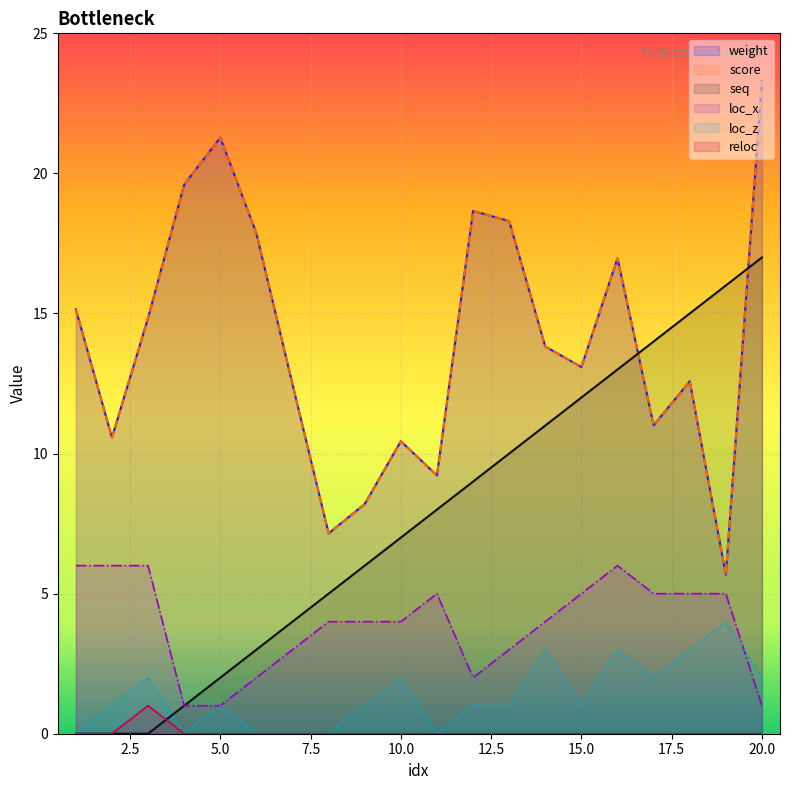

At which category is the sum across all series the highest?

20